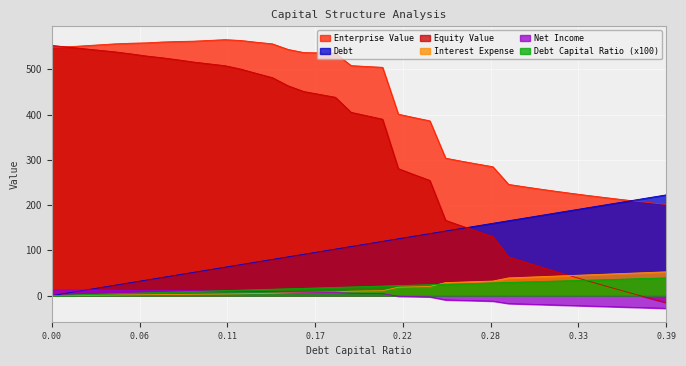

How many data points in net_income are less than 5?

20